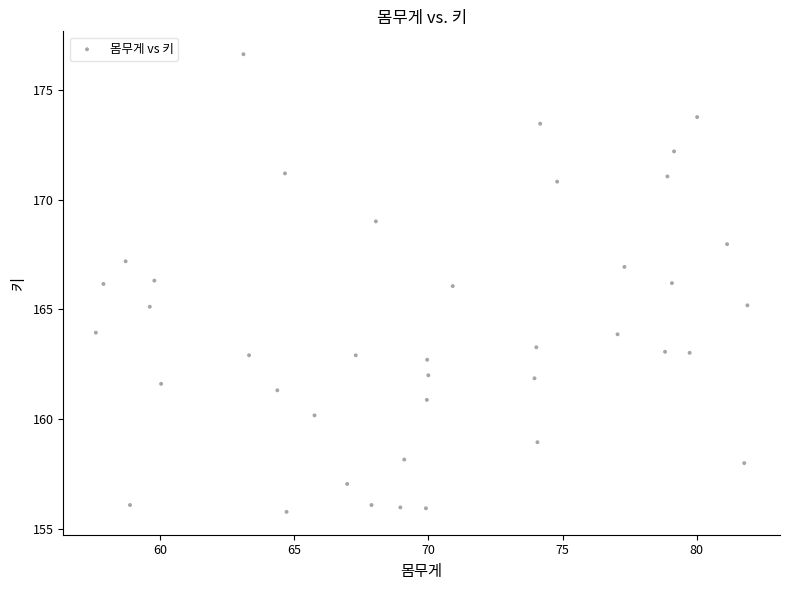

What is the range of Y values (max minus min)?

20.9